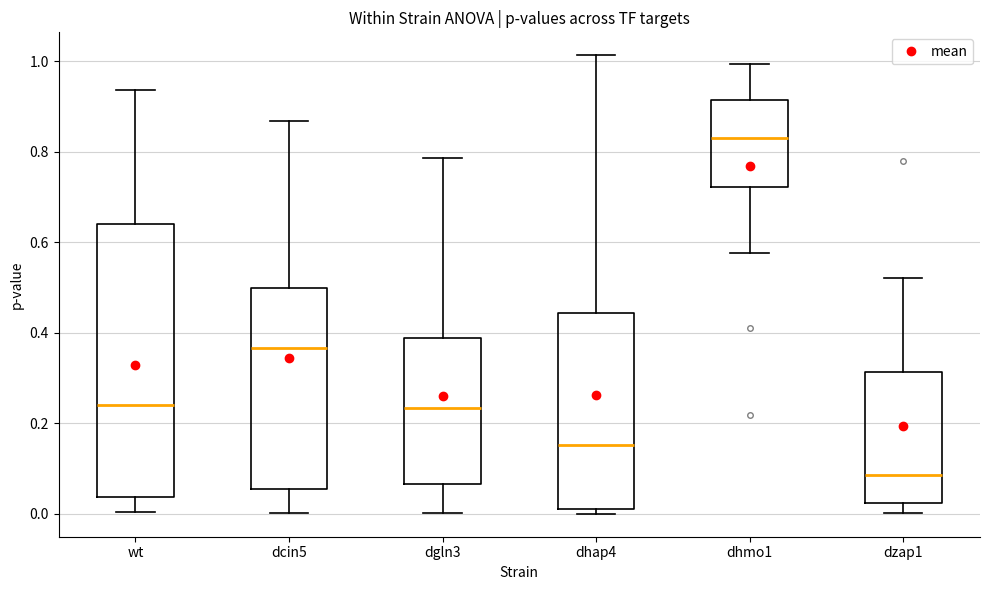

Reading left to right, transcribe this box plot: for each box, give where its median line is, the range the box spans, and where its two whiskers end, as read against the y-axis. The values are not printed on the chart, so give them approximately, as read against the axis.

wt: median 0.24, box 0.04 to 0.64, whiskers 0.00 to 0.94
dcin5: median 0.36, box 0.06 to 0.50, whiskers 0.00 to 0.86
dgln3: median 0.24, box 0.06 to 0.38, whiskers 0.00 to 0.78
dhap4: median 0.16, box 0.02 to 0.44, whiskers 0.00 to 1.02
dhmo1: median 0.84, box 0.72 to 0.92, whiskers 0.58 to 1.00
dzap1: median 0.08, box 0.02 to 0.32, whiskers 0.00 to 0.52